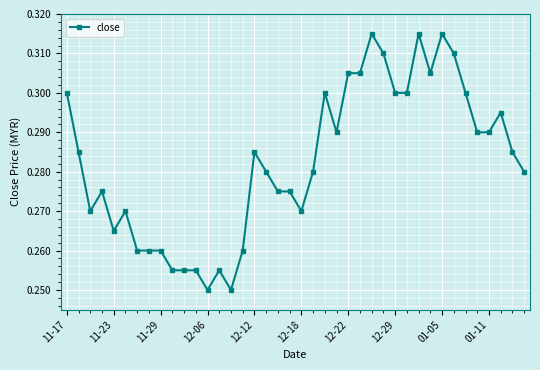

How many values are between 0 and 1?

40